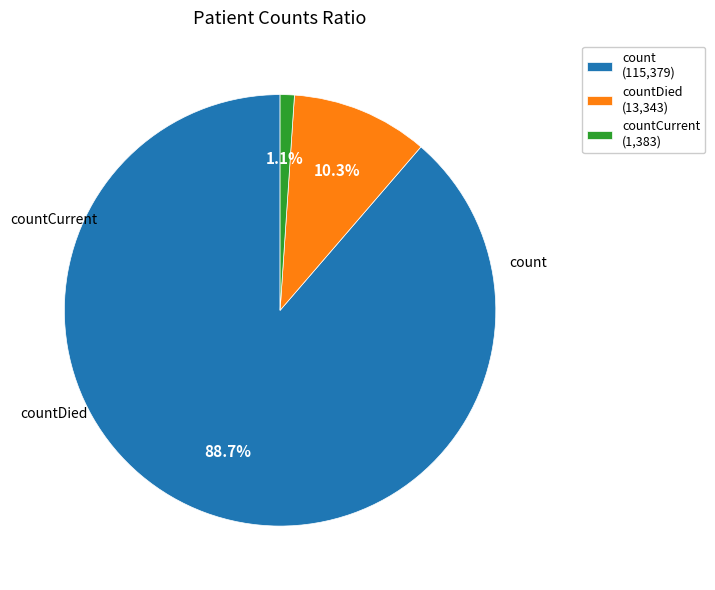

Combined, do countCurrent (1,383) and countDied (13,343) account for over 50%?

No